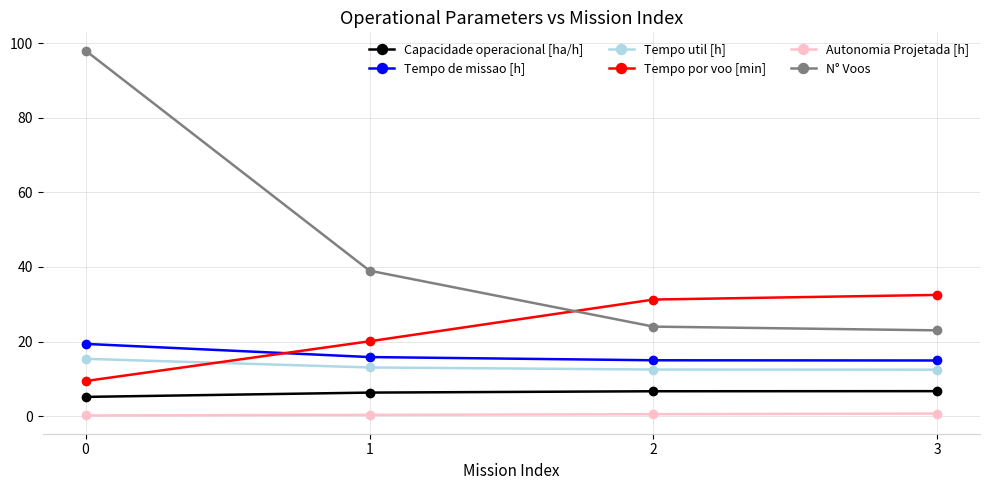

What is the value of the N° Voos point at the 1st from the left?

98.0